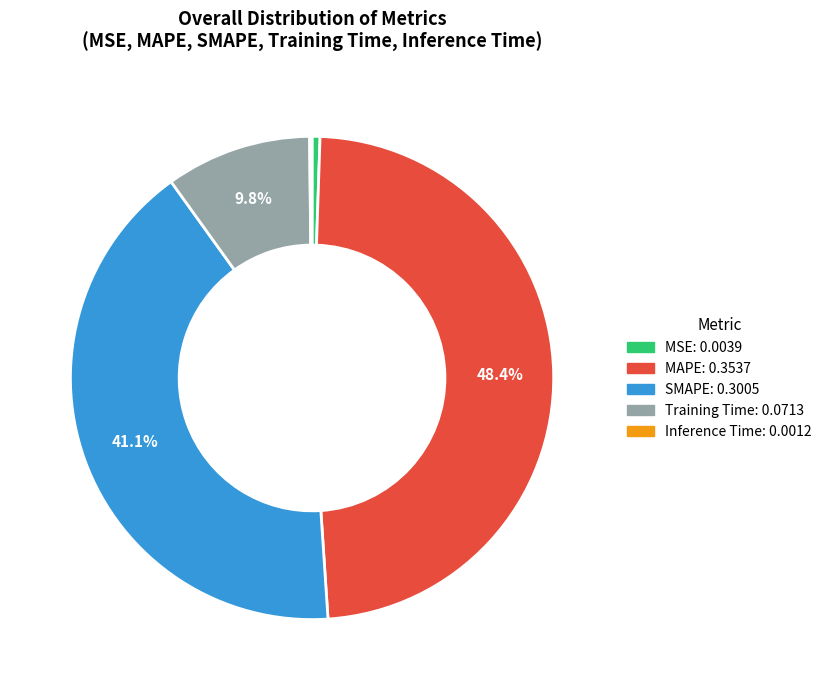

To the nearest percent, what is the difference between the largest and smallest slice percentages?

48%